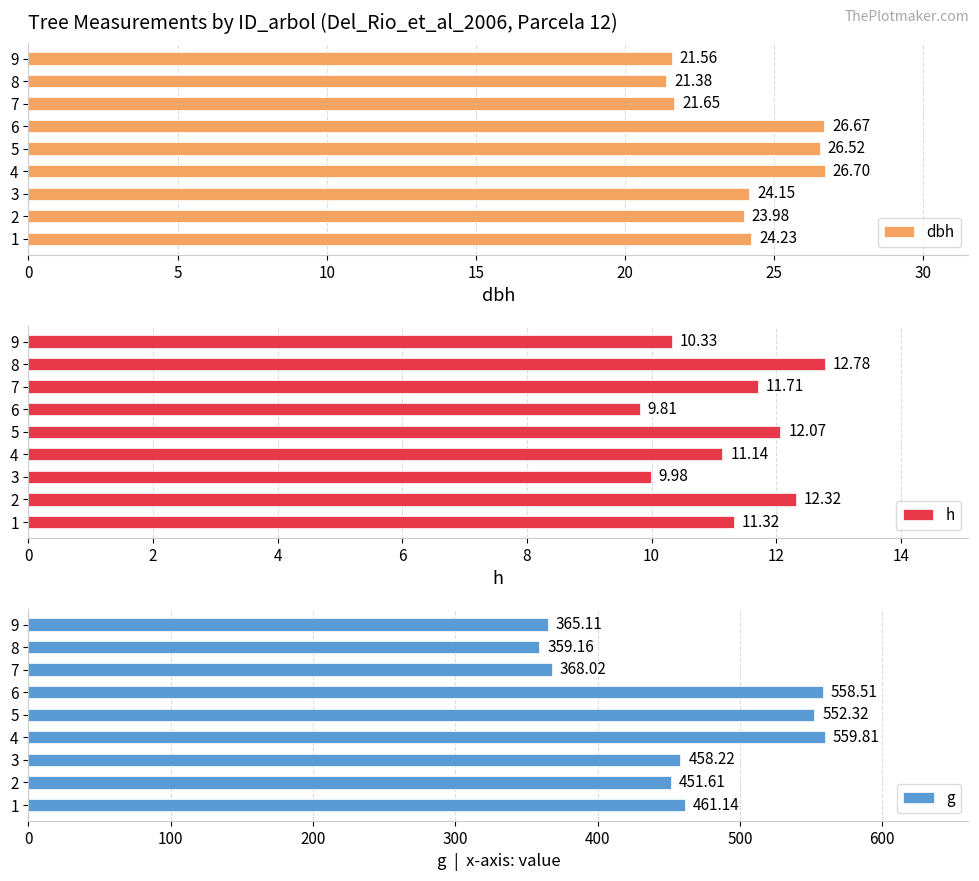

At which label is h closest to 11?

4